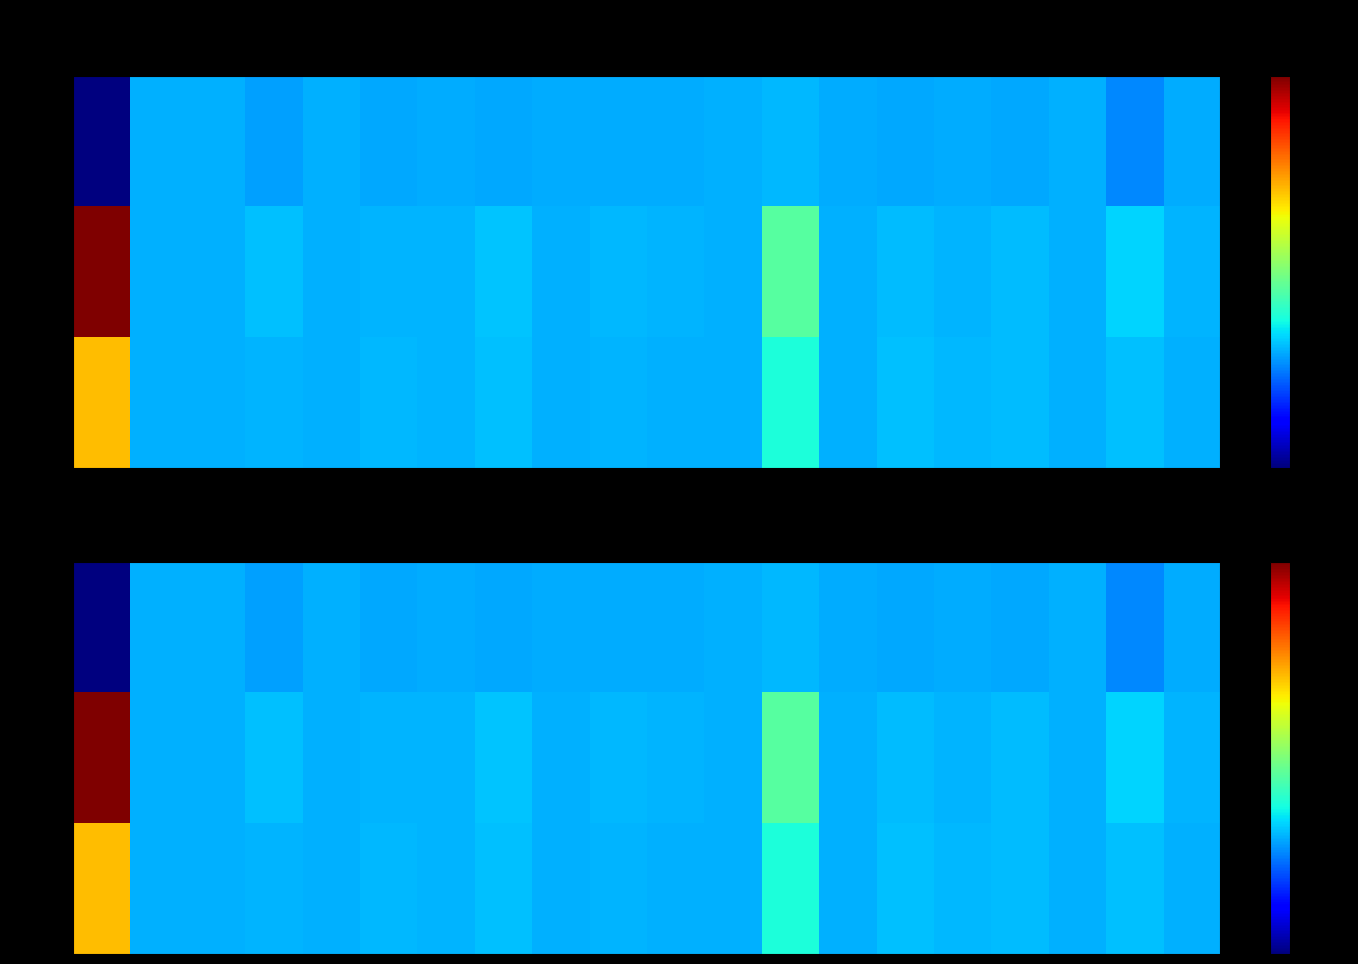

What is the maximum value for FY19?

212691.1